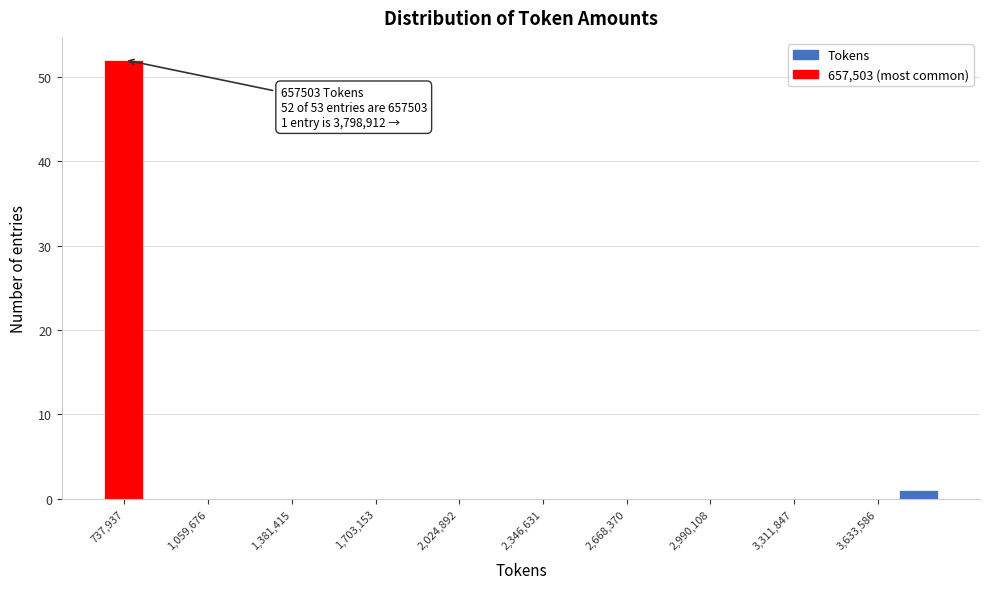

Around what value on the x-axis is the tallest bar? Give the approximate position of its centre, as read against the axis.

750000